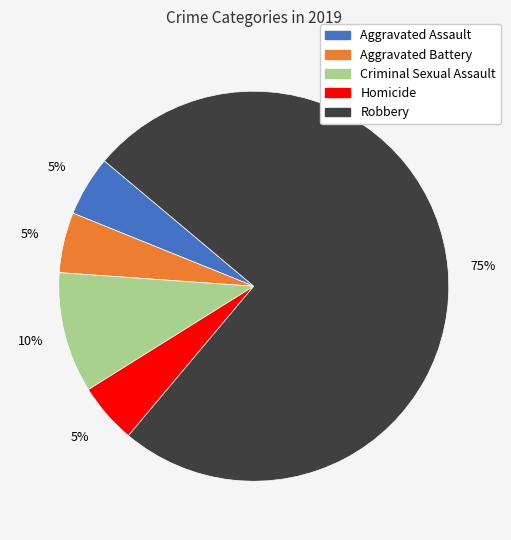

What is the largest slice in the pie chart?

Robbery